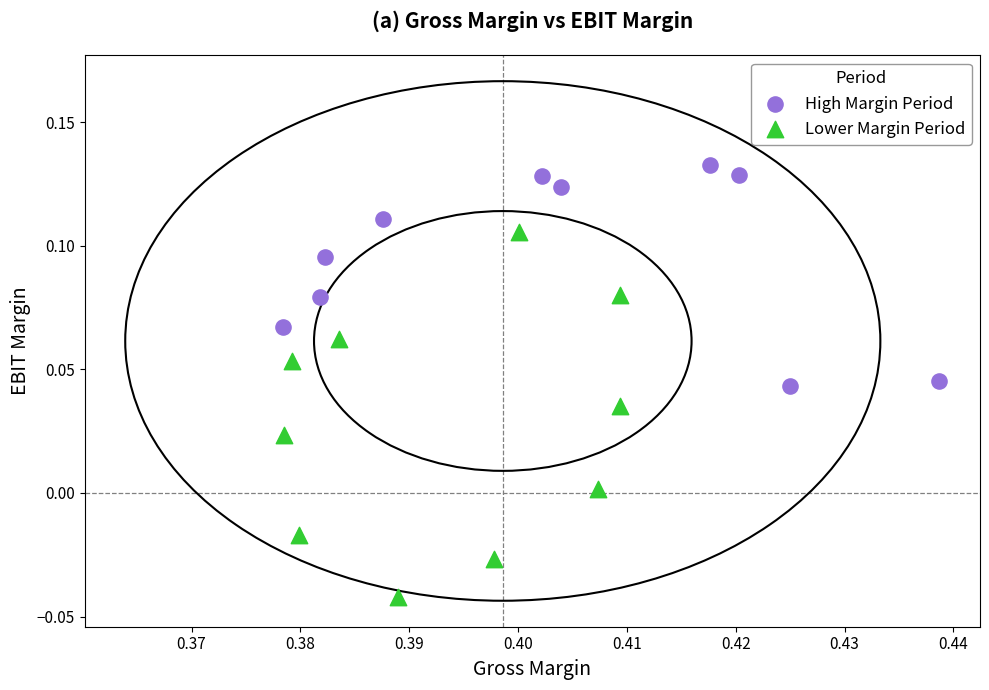

What are all the series names shown in the legend?

High Margin Period, Lower Margin Period